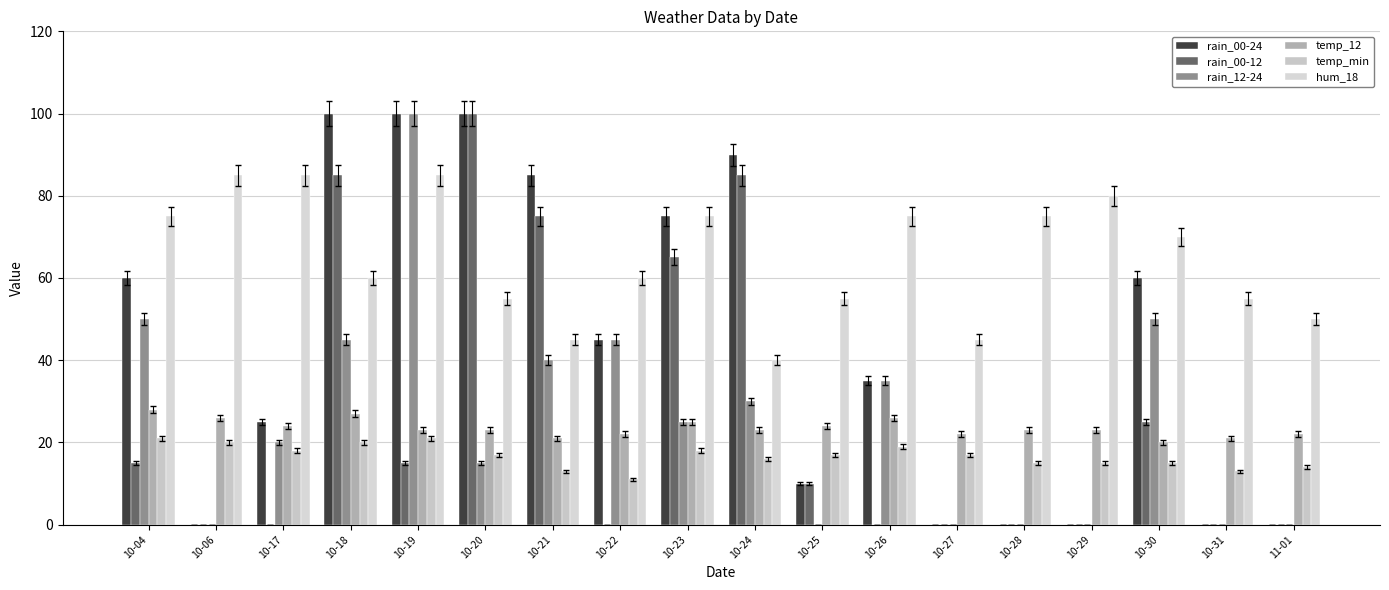

Which category has the highest value across all series?

10-18